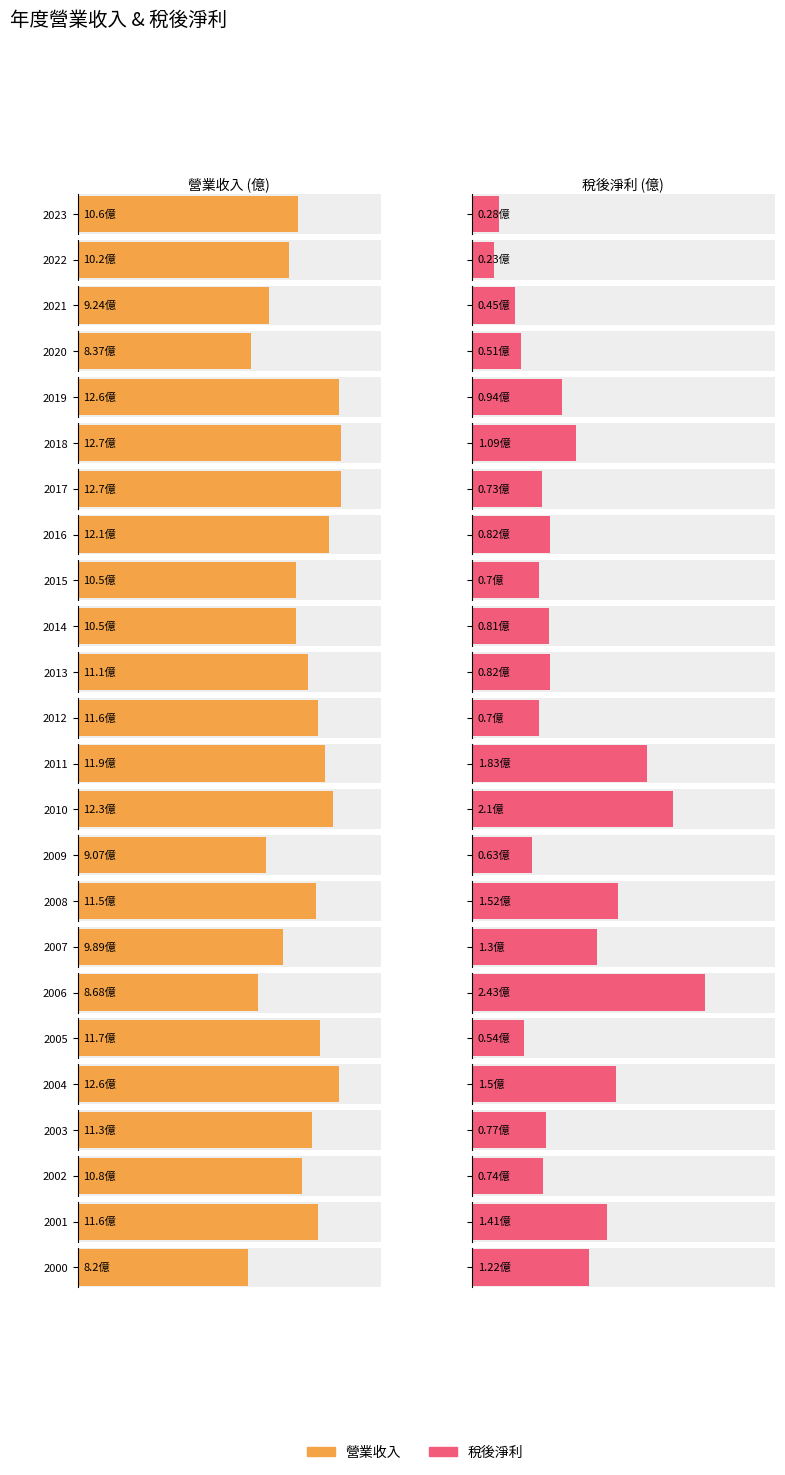

What is the highest value of the 稅後淨利 series?

2.4